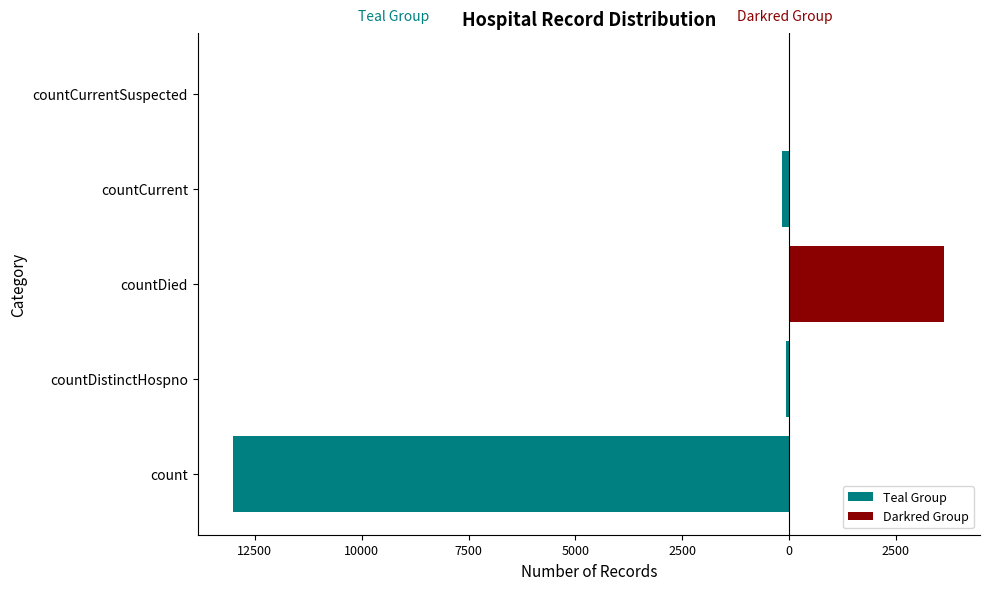

What is the average value of the Darkred Group series?

727